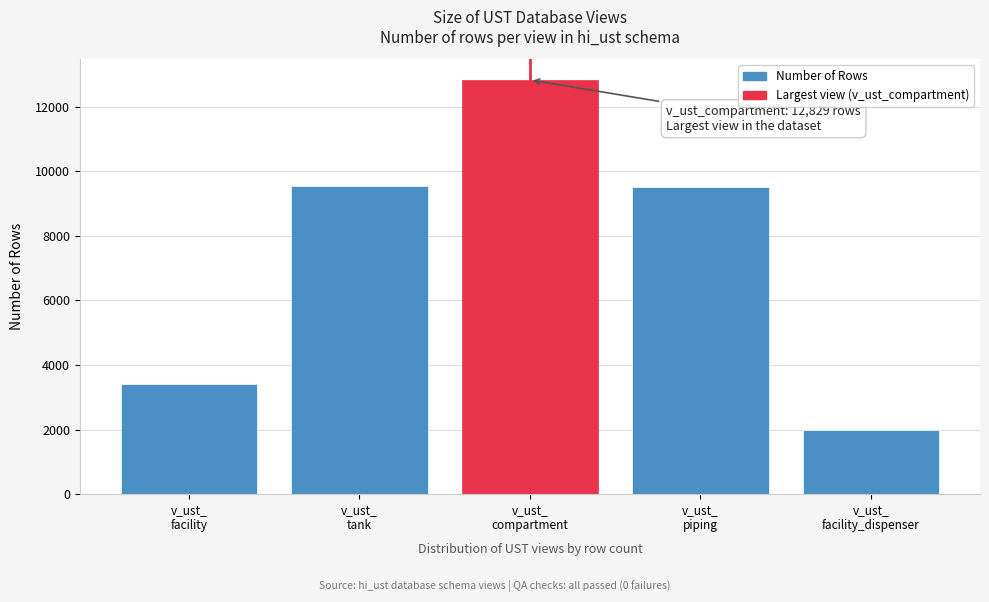

What is the smallest value displayed?

1990